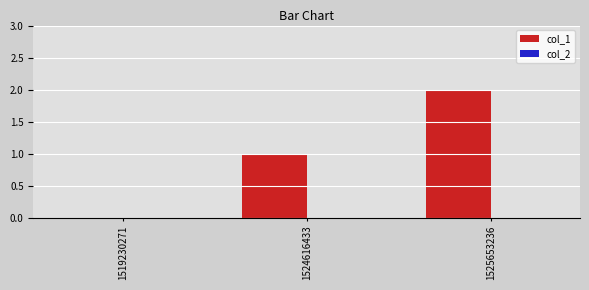

True or false: the data shows 3 at 1525653236.

False